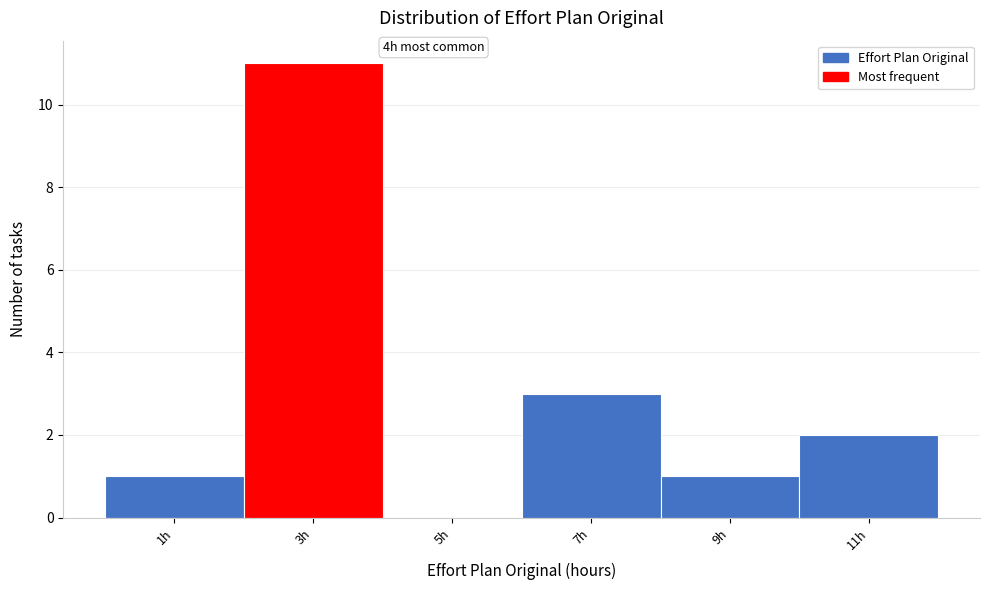

Reading left to right, what are all the values shown in this chart?

1h=1	3h=11	5h=0	7h=3	9h=1	11h=2